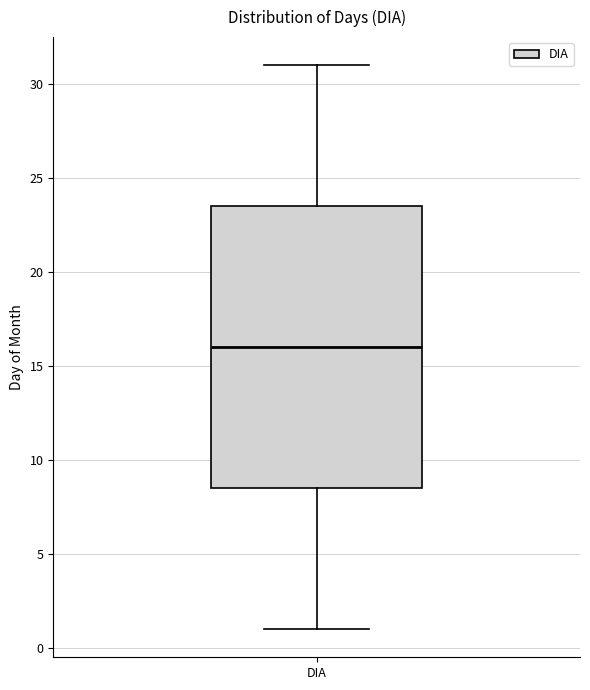

Read this box plot against the y-axis: the position of the median line, the range covered by the box, and the ends of both whiskers. The values are not printed on the chart, so give them approximately, as read against the axis.

median 16.0, box 8.5 to 23.5, whiskers 1.0 to 31.0